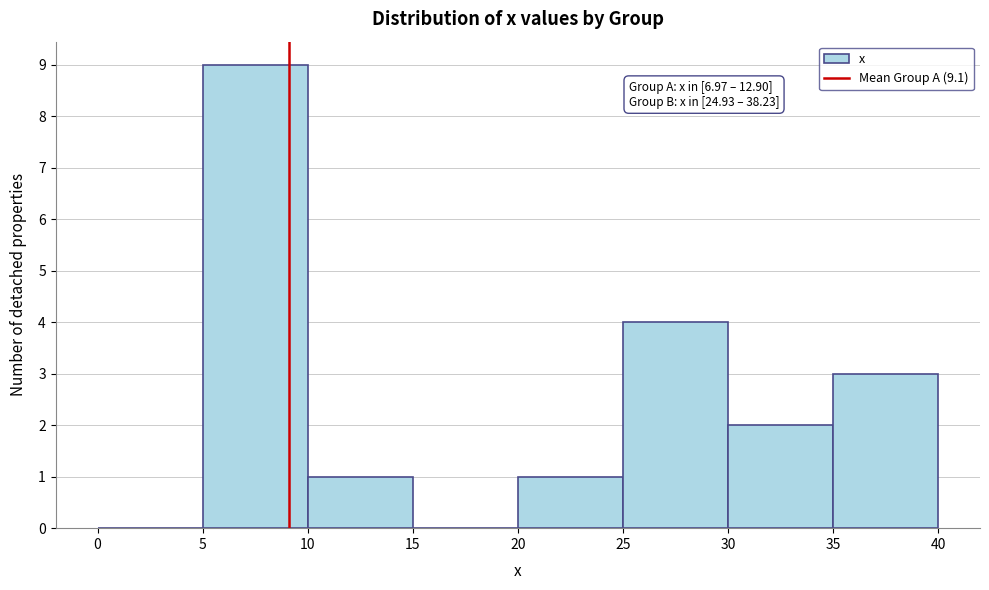

Over which range of the x-axis is the bar tallest?

5 to 10